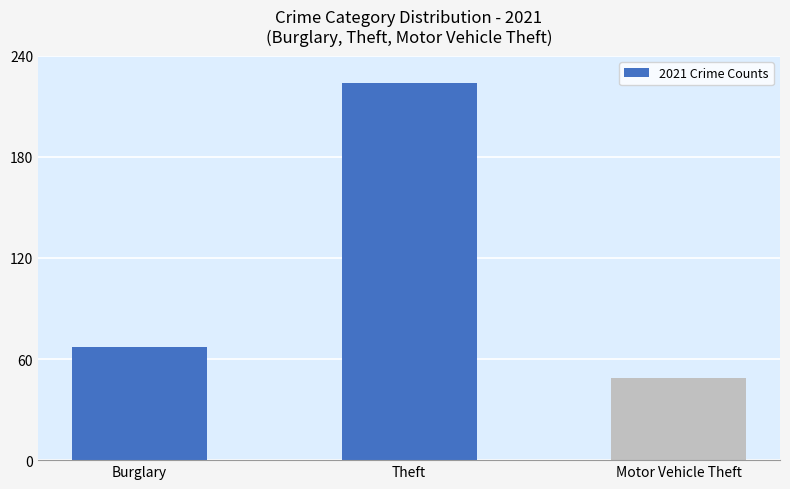

What value does the data have at Burglary?

67